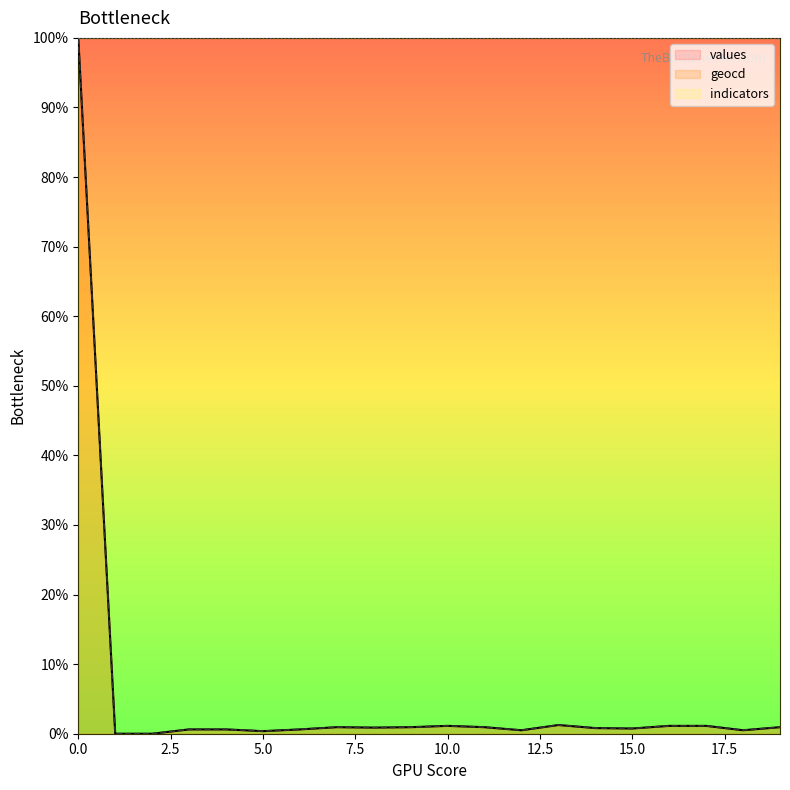

Rank the series by their maximum value, from lowest to highest.

values, geocd